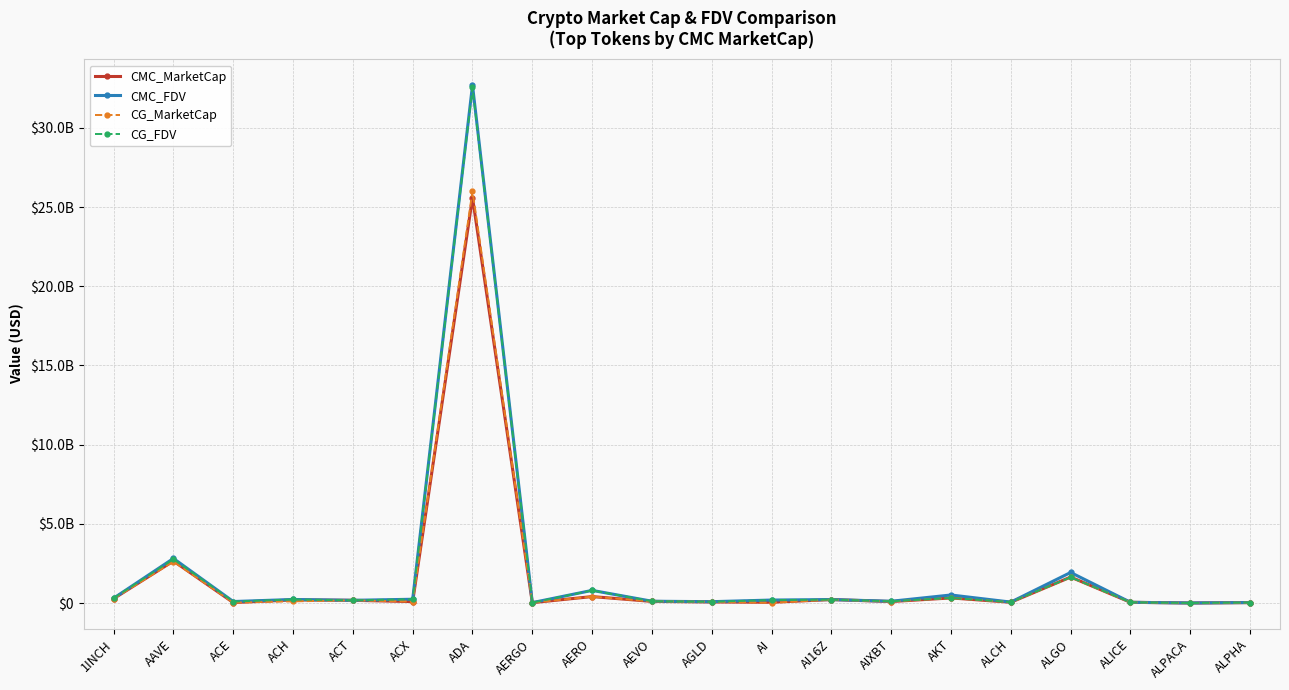

What are all the series names shown in the legend?

CMC_MarketCap, CMC_FDV, CG_MarketCap, CG_FDV